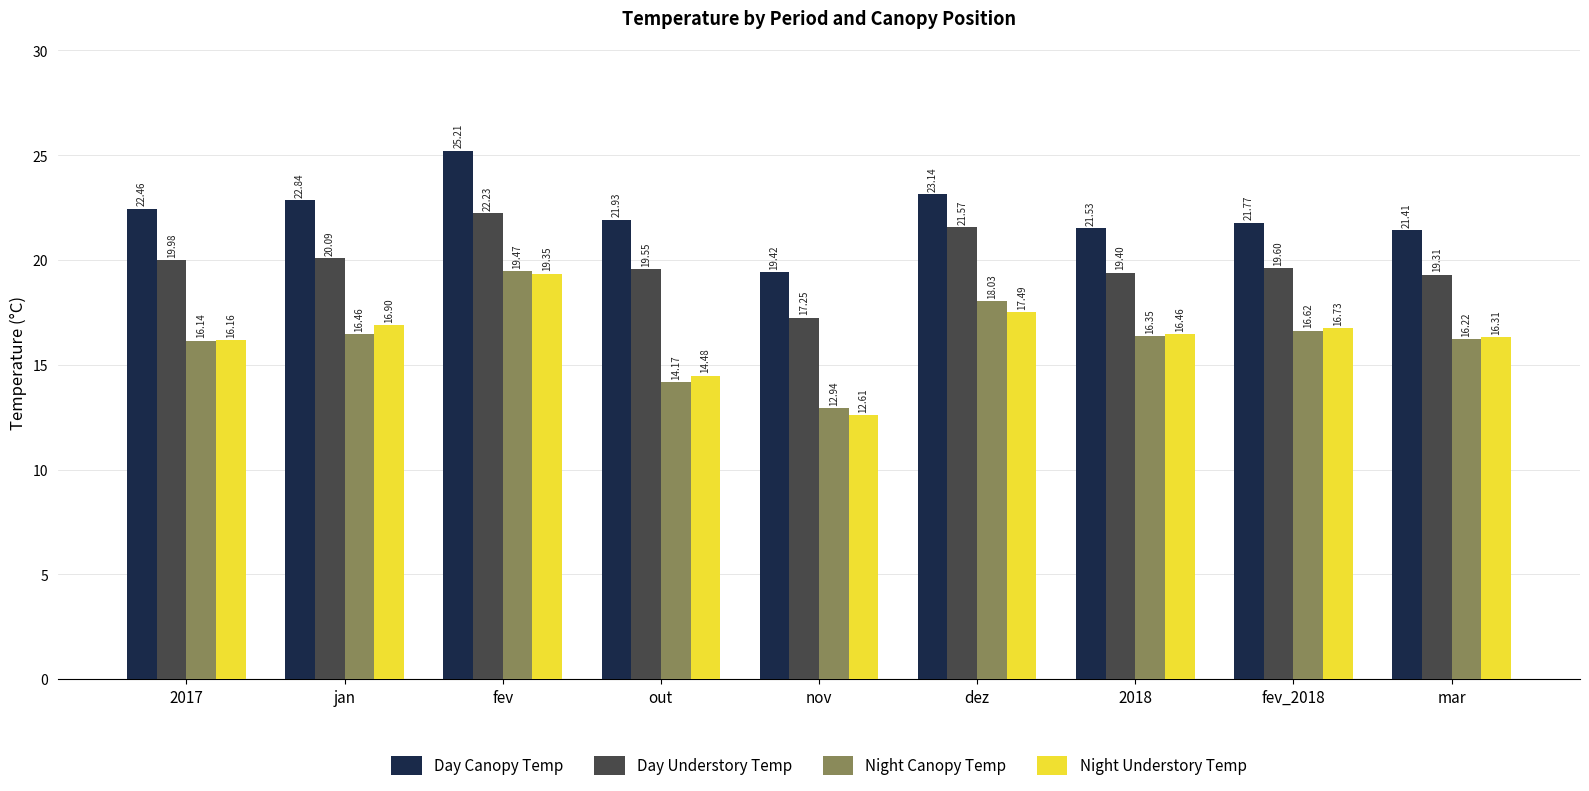

What is the sum of the Day Canopy Temp values at 2018 and fev_2018?

43.3